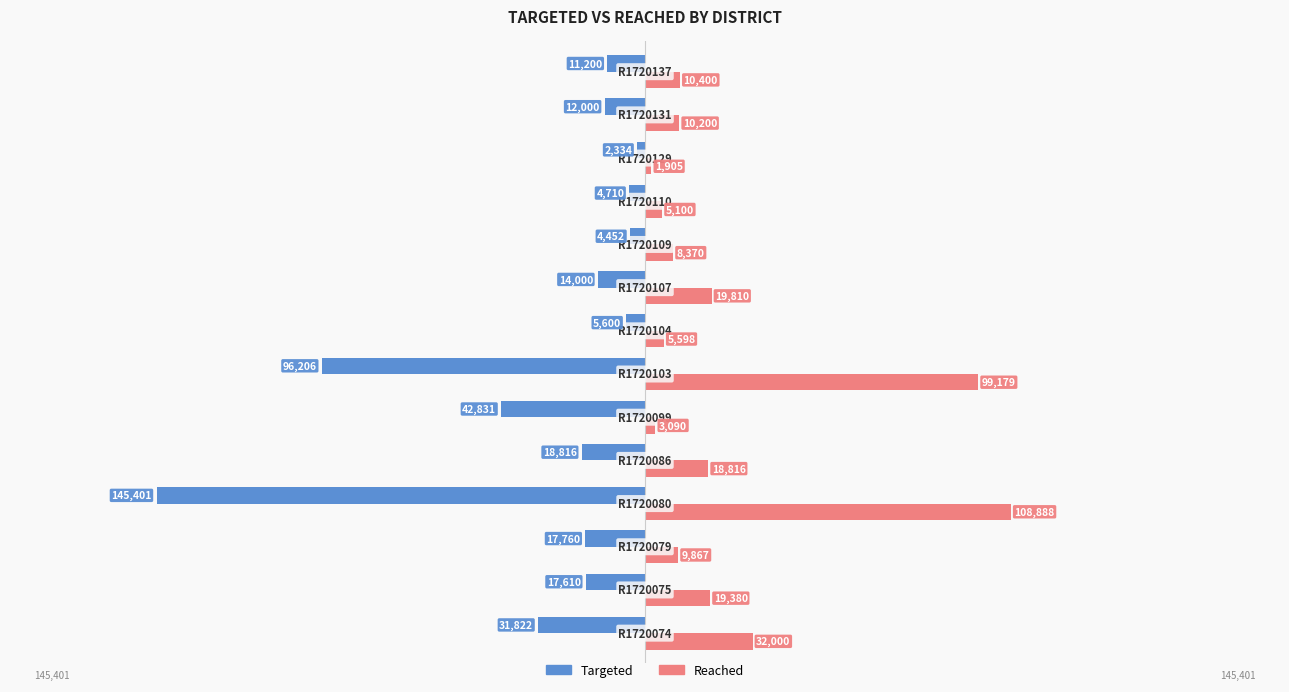

What is the smallest value displayed?

-145401.0